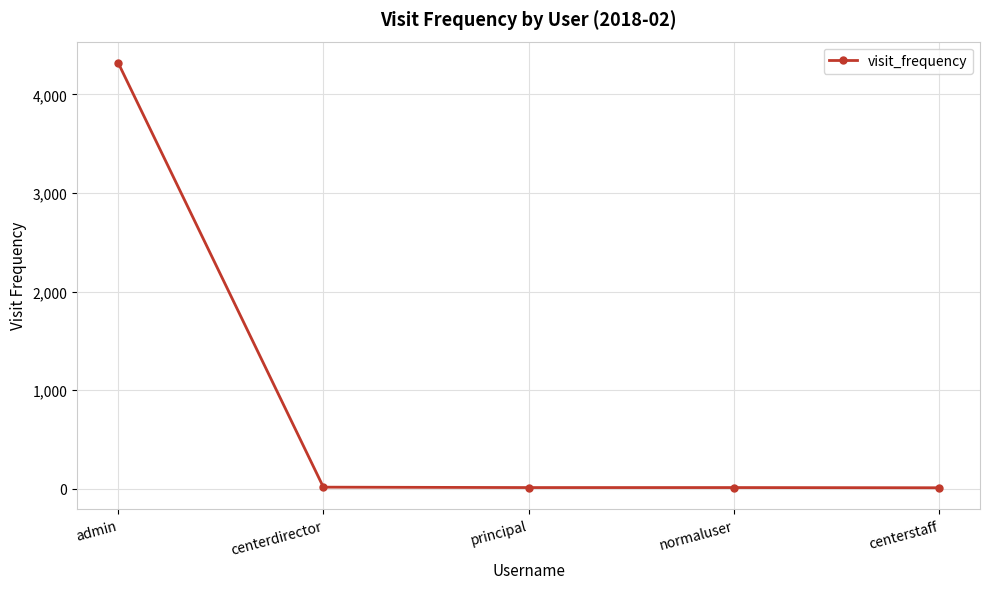

The value at centerdirector is 16. True or false?

True